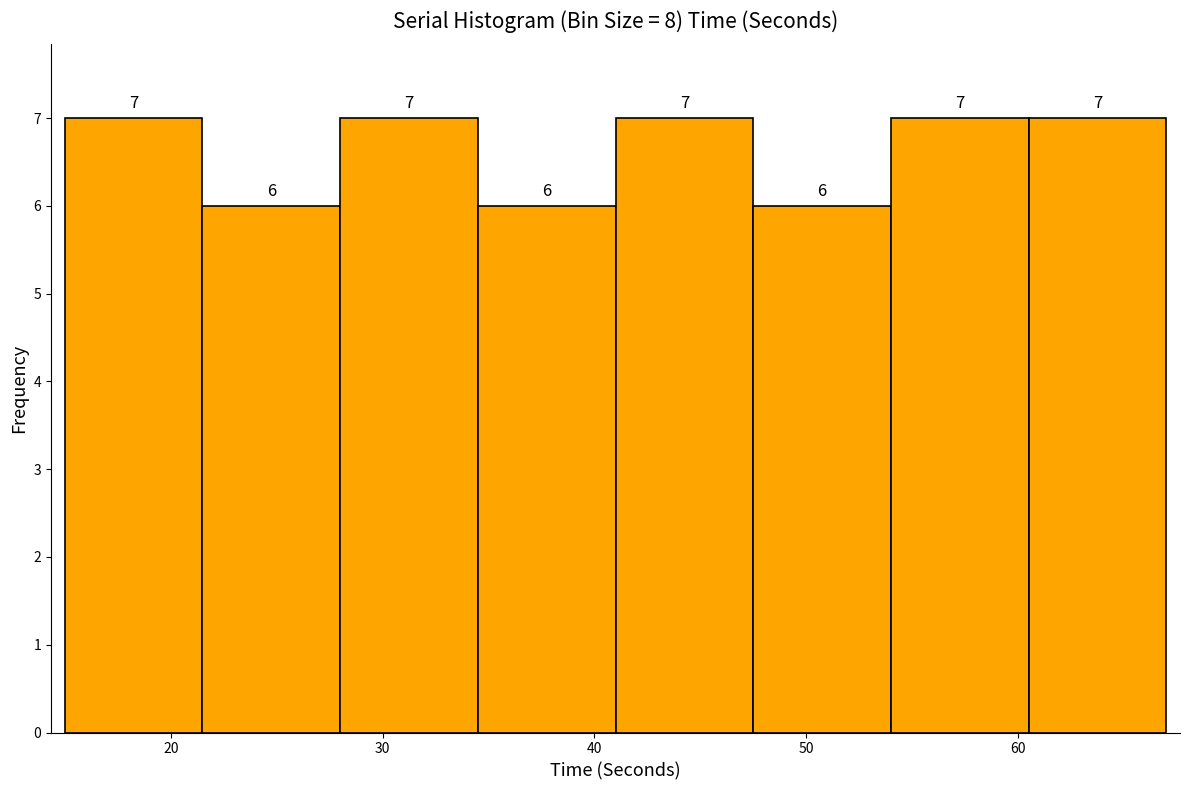

How tall is the bar that spans 34.5 to 41.0 on the x-axis? The bar edges are not printed on the chart, so give them approximately, as read against the axis.

6